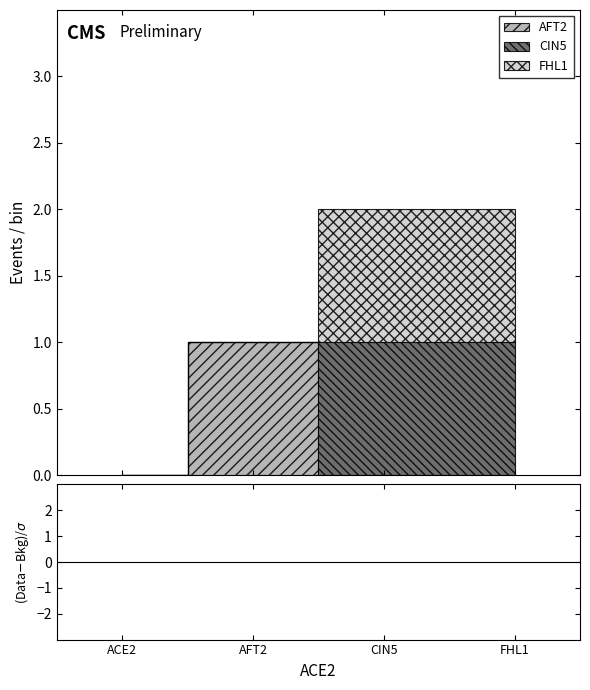

Which series has the largest total across all categories?

CIN5